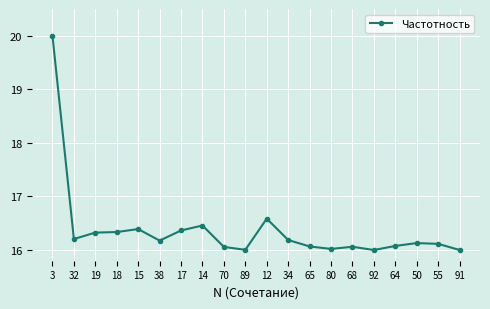

Reading left to right, extract all data points from this chart.

3=20.0	32=16.2	19=16.3	18=16.3	15=16.4	38=16.2	17=16.4	14=16.5	70=16.1	89=16.0	12=16.6	34=16.2	65=16.1	80=16.0	68=16.1	92=16.0	64=16.1	50=16.1	55=16.1	91=16.0